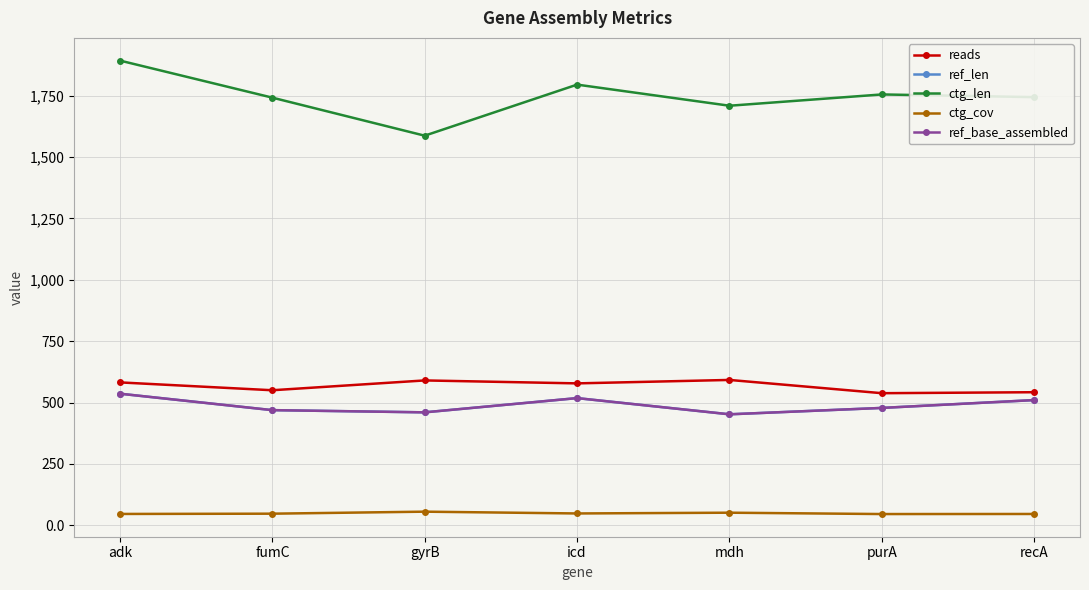

What is the difference between the highest and lowest values at icd?

1746.9